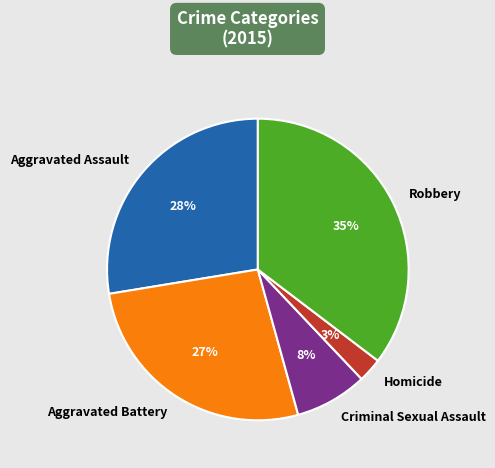

What percentage is the Aggravated Assault slice, to the nearest percent?

28%